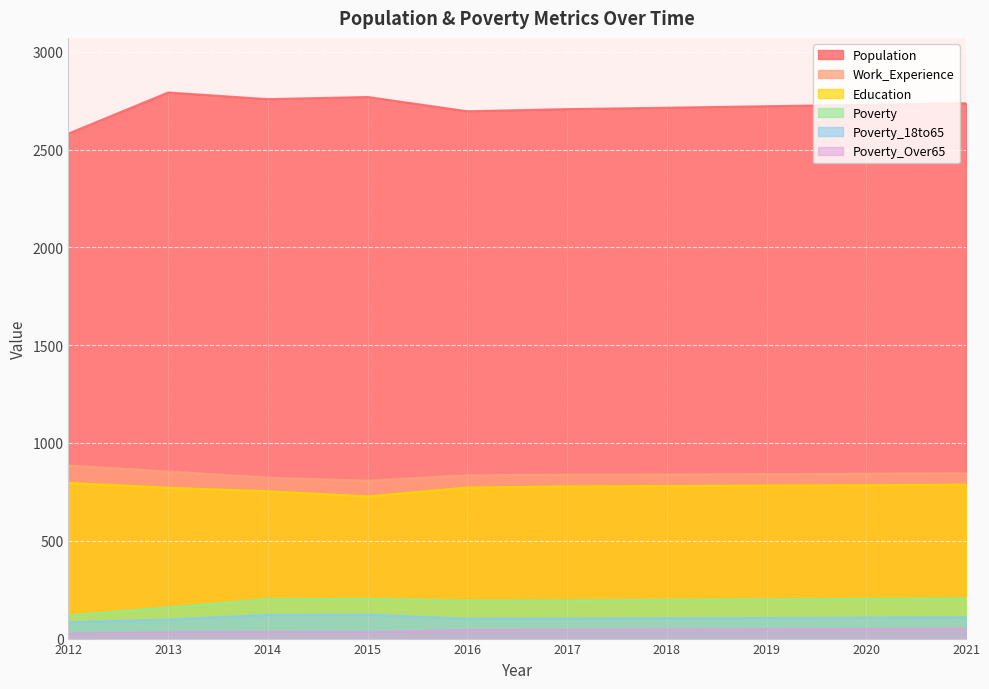

In Poverty_Over65, how many points are higher than both neighbors (excluding endpoints)?

1